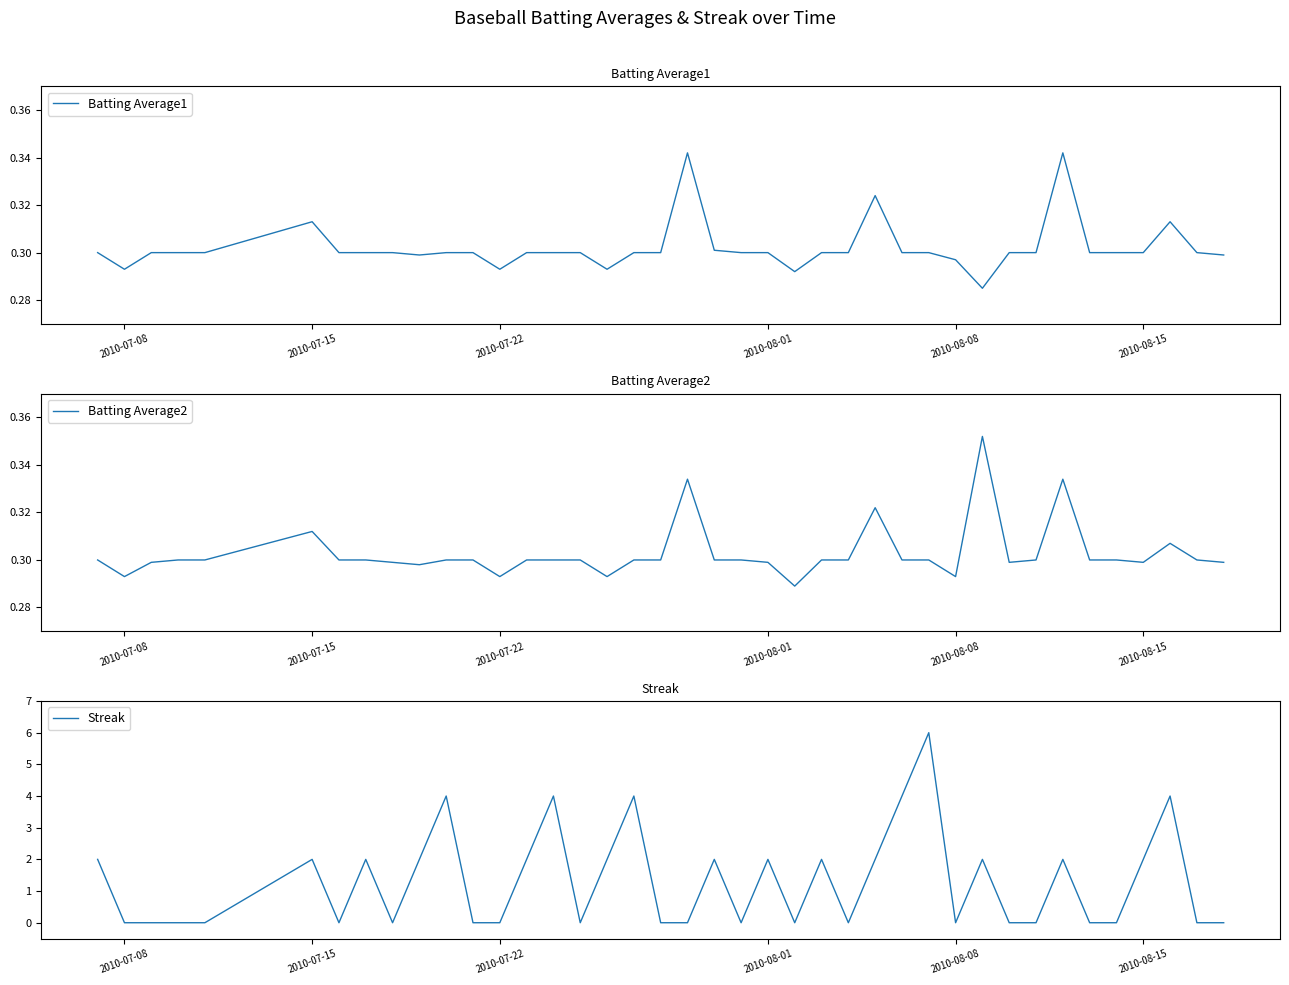

The Streak series shows 0 at 2010-07-22. True or false?

True